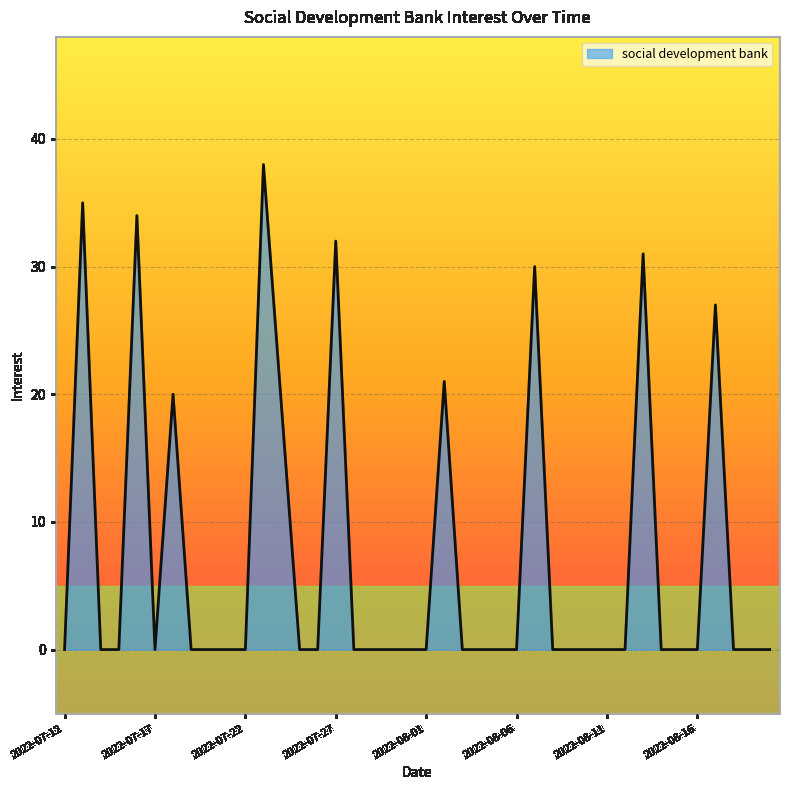

What is the difference between the maximum and minimum values?

38